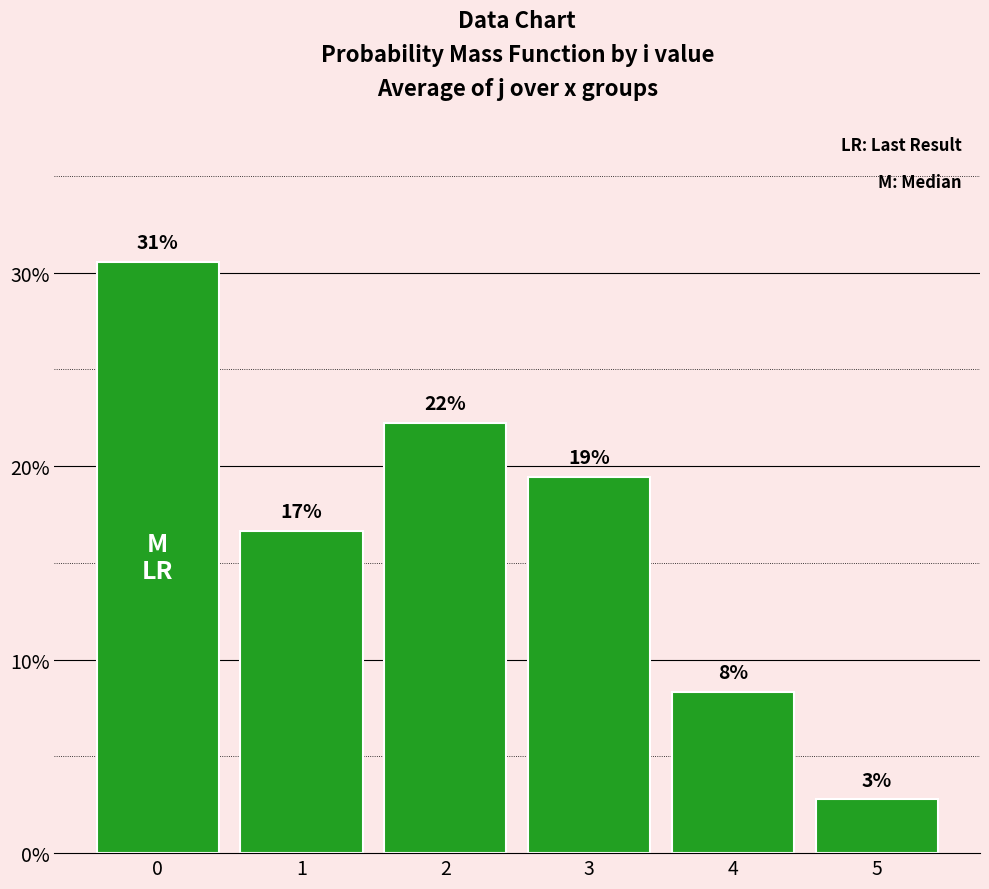

What is the sum of the values at 5 and 4?

0.1